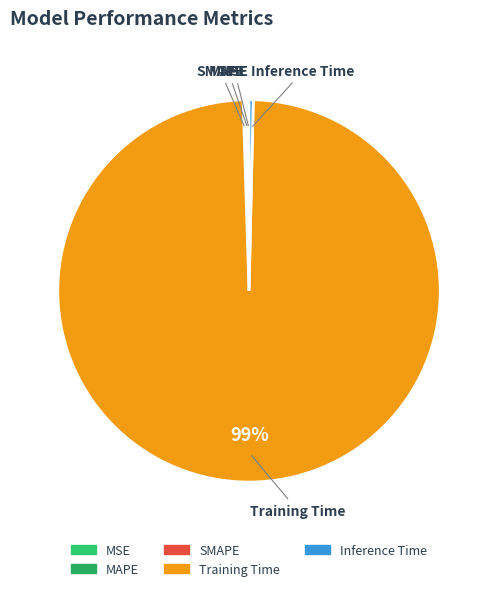

To the nearest percent, what is the average slice percentage?

20%